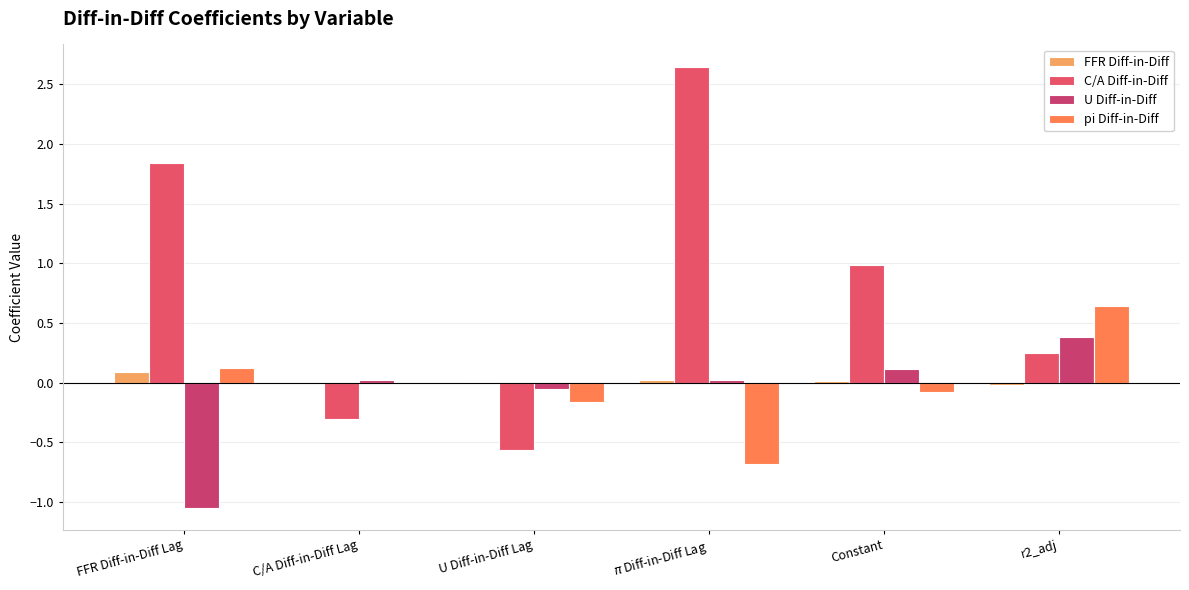

The value of FFR Diff-in-Diff at $\pi$ Diff-in-Diff Lag is 0.0. True or false?

False